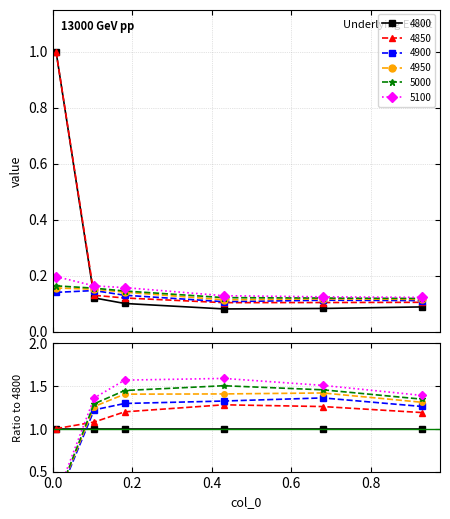

What is the greatest value displayed?

1.0